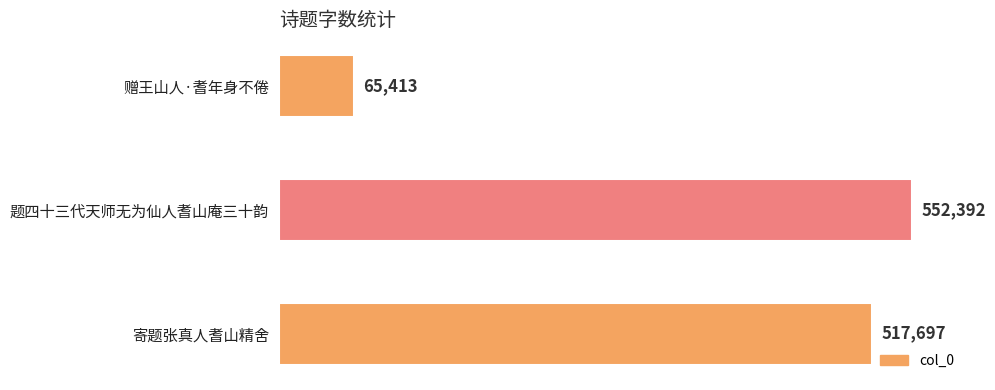

Is it true that the value at 题四十三代天师无为仙人耆山庵三十韵 is 552392?

True